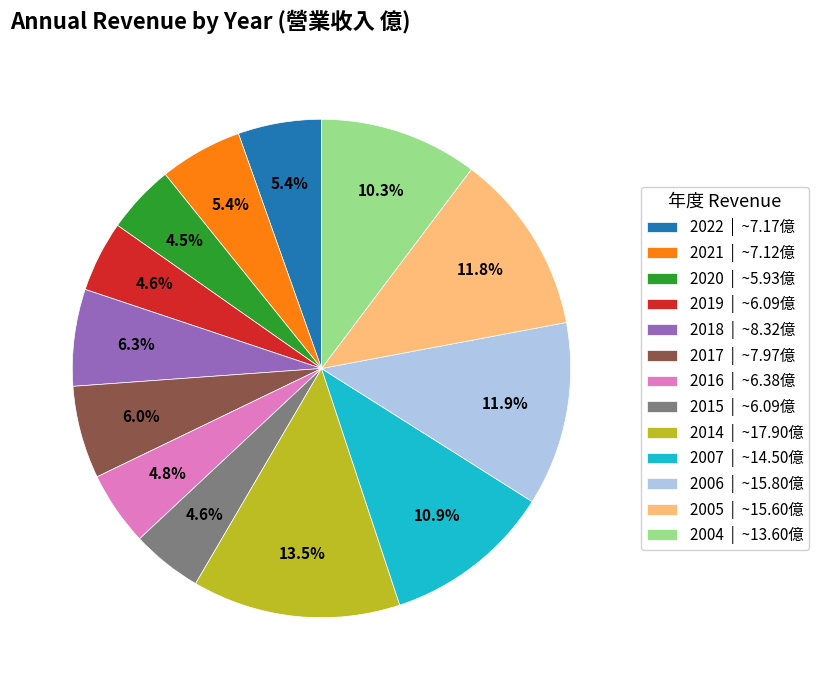

Is 2006 the majority of the pie?

No